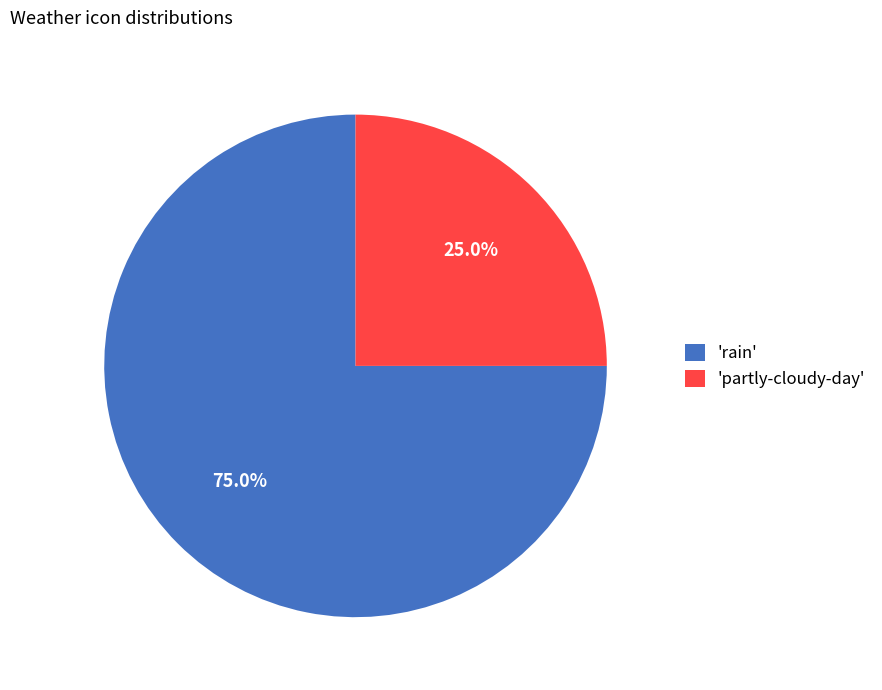

Count the number of slices in the pie.

2